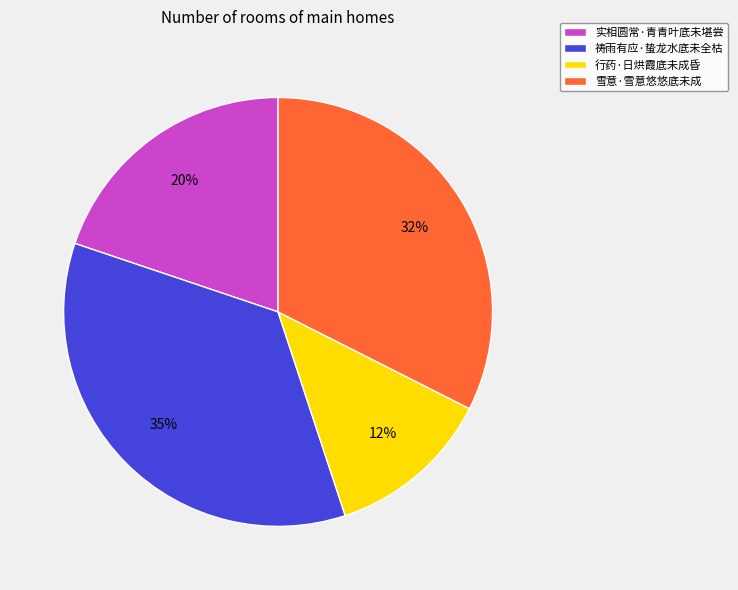

Does 实相圆常·青青叶底未堪尝 represent more than half of the total?

No